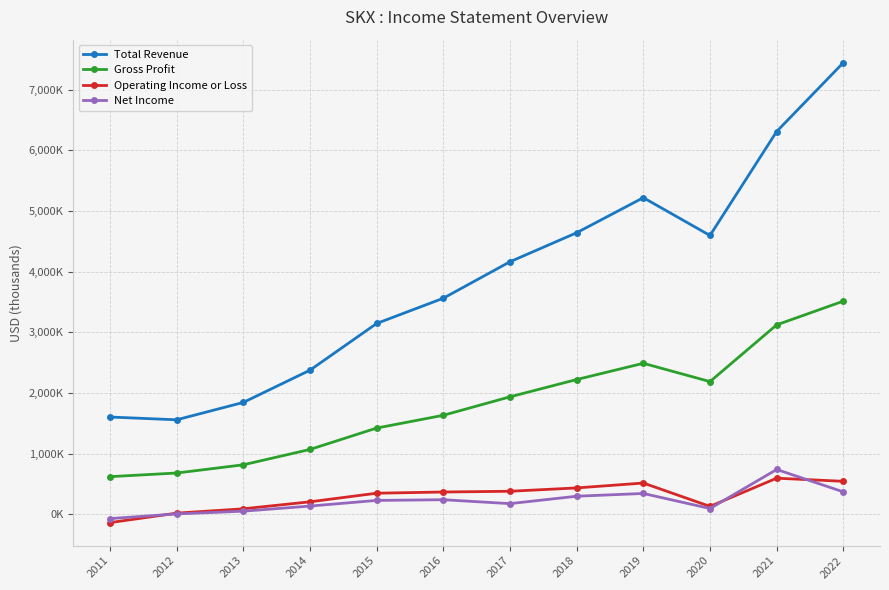

At which label does Total Revenue first exceed 4164200?

2018